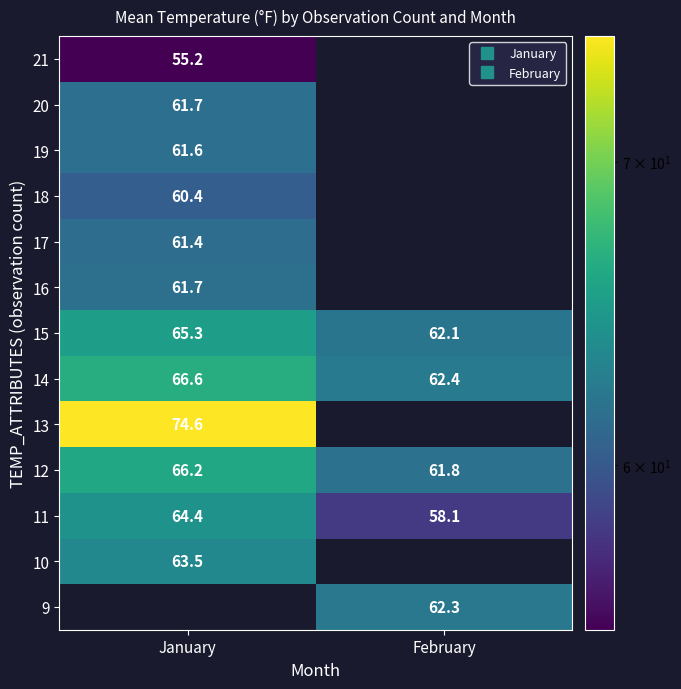

Which has a higher value, February or January?

January